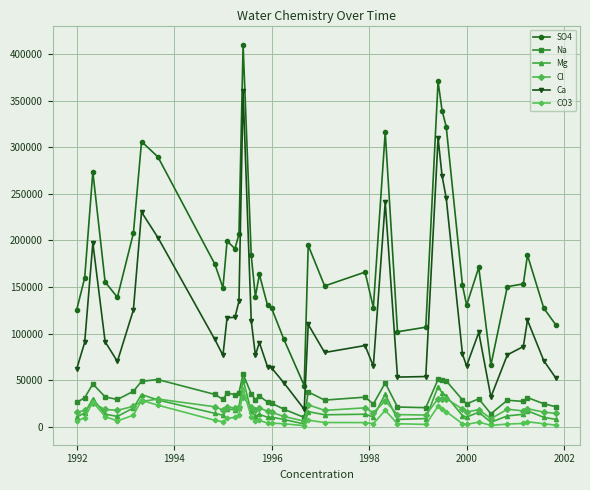

What is the maximum value for Mg?

50458